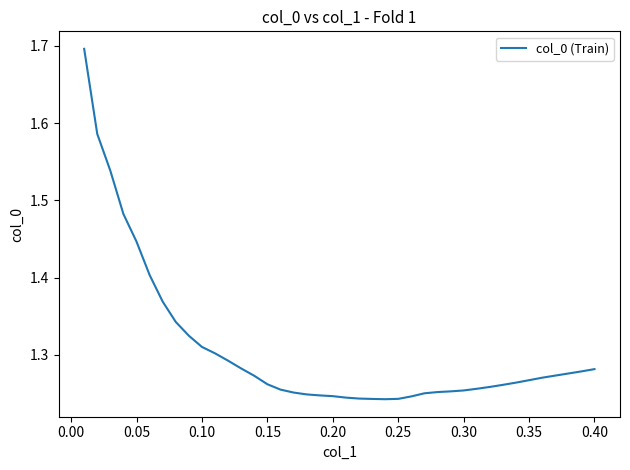

What is the difference between the maximum and minimum values?

0.5